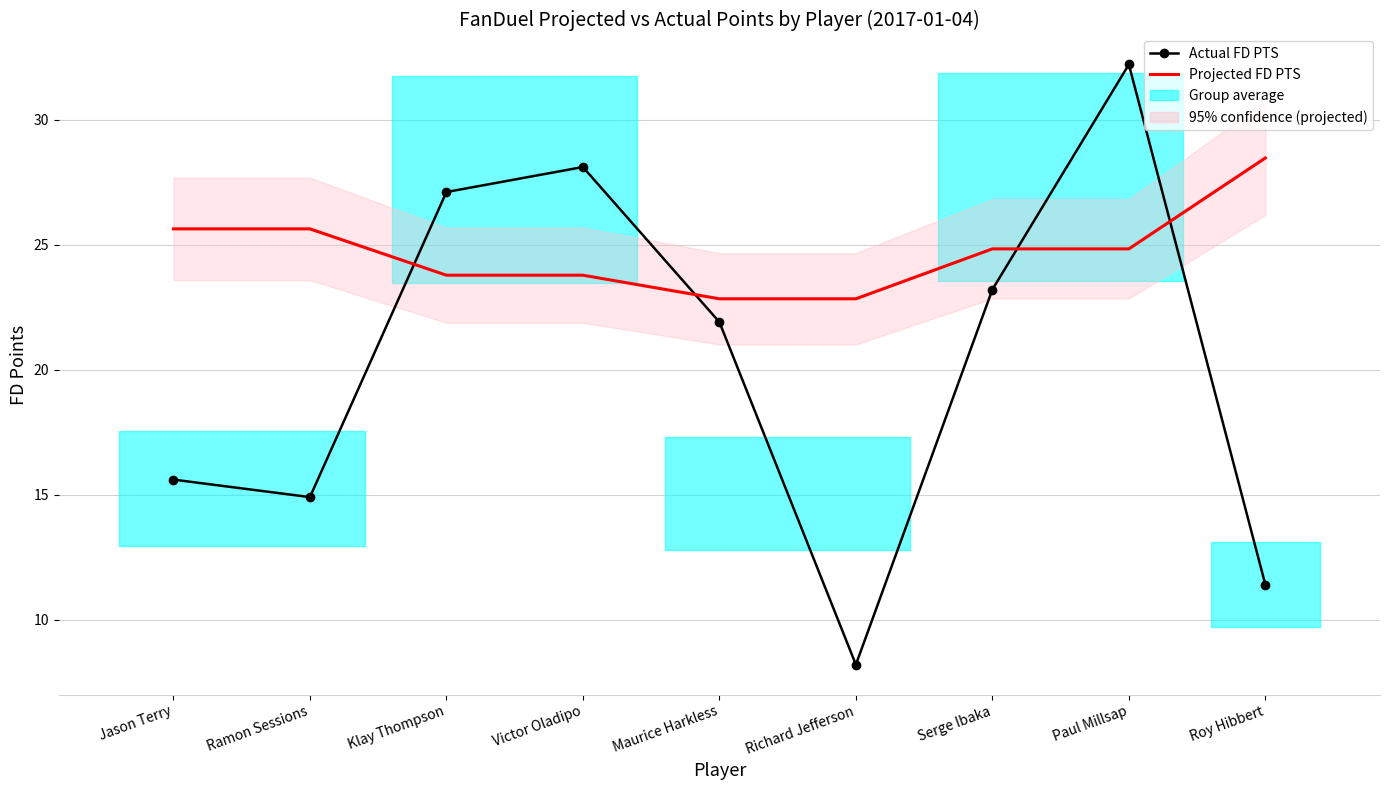

Reading right to left, what are all the values shown in this chart?

Actual FD PTS: Roy Hibbert=11.4	Paul Millsap=32.2	Serge Ibaka=23.2	Richard Jefferson=8.2	Maurice Harkless=21.9	Victor Oladipo=28.1	Klay Thompson=27.1	Ramon Sessions=14.9	Jason Terry=15.6
Projected FD PTS: Roy Hibbert=28.5	Paul Millsap=24.8	Serge Ibaka=24.8	Richard Jefferson=22.8	Maurice Harkless=22.8	Victor Oladipo=23.8	Klay Thompson=23.8	Ramon Sessions=25.6	Jason Terry=25.6